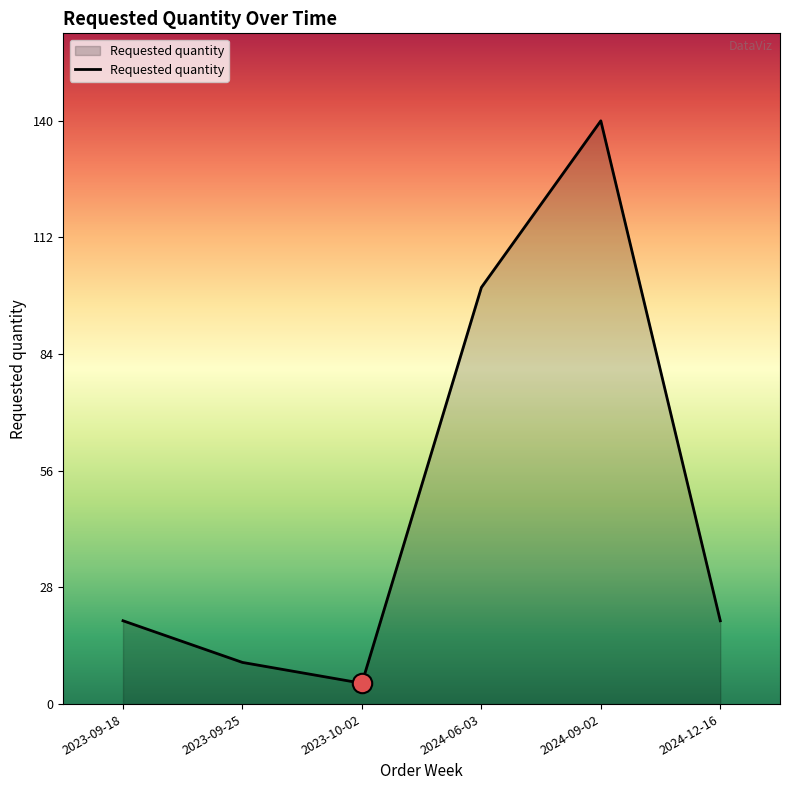

At which category does the data reach its first local valley?

2023-10-02